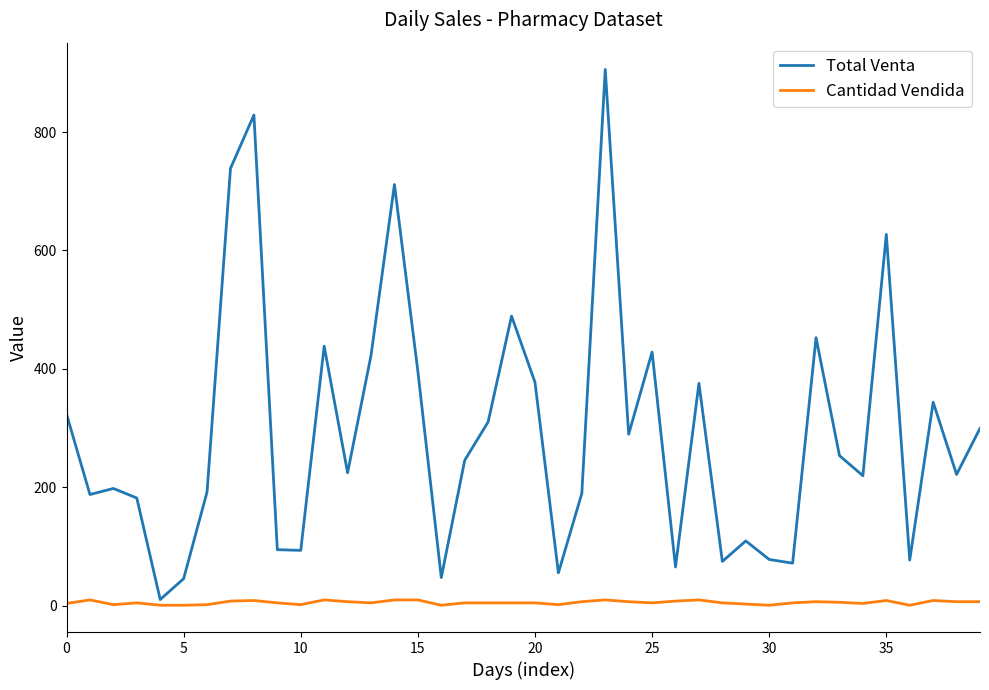

What is the maximum value for Total Venta?

905.6